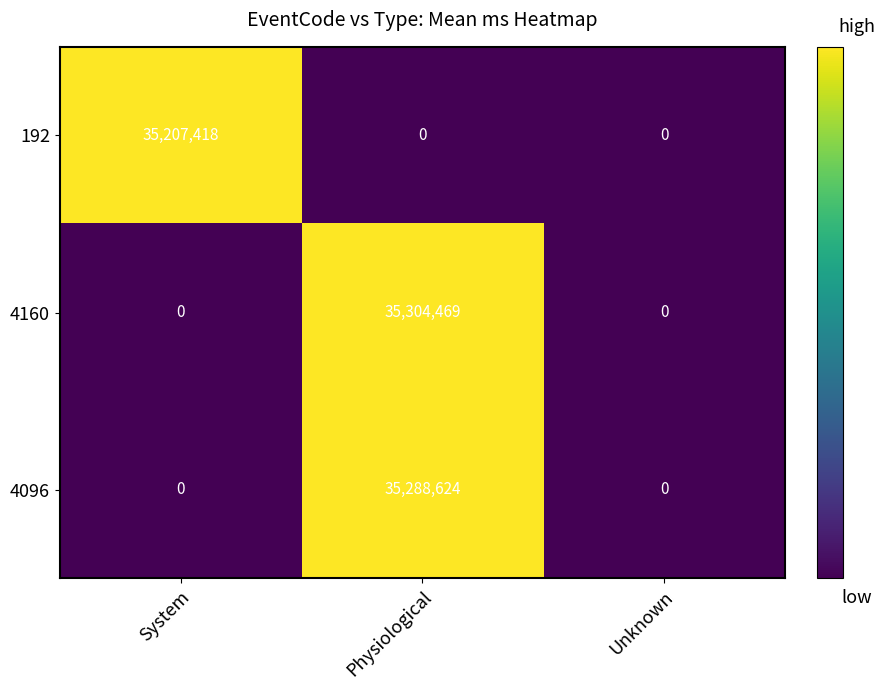

List the series in order of their peak value, lowest first.

192, 4096, 4160